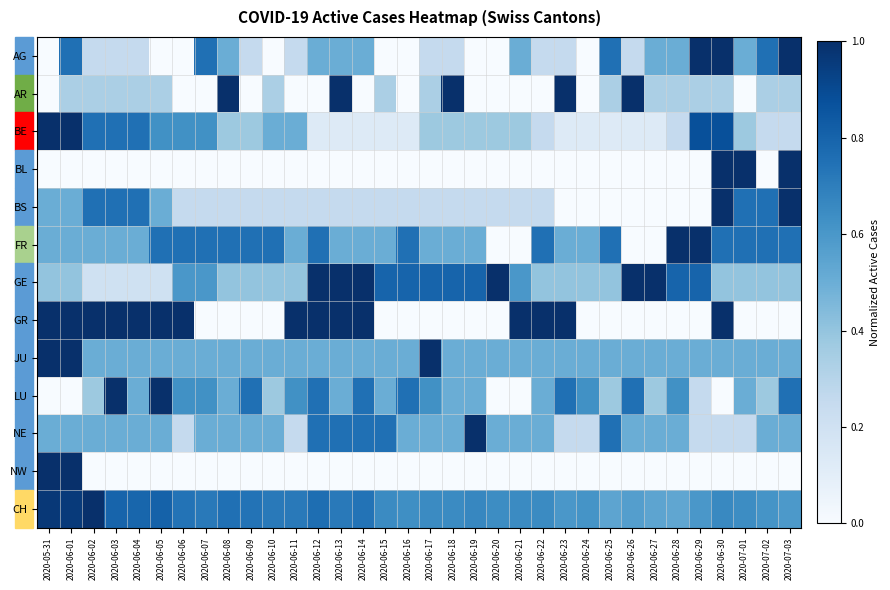

Reading right to left, what are all the values shown in this chart?

AG: 2020-07-03=1.0	2020-07-02=0.8	2020-07-01=0.5	2020-06-30=1.0	2020-06-29=1.0	2020-06-28=0.5	2020-06-27=0.5	2020-06-26=0.2	2020-06-25=0.8	2020-06-24=0.0	2020-06-23=0.2	2020-06-22=0.2	2020-06-21=0.5	2020-06-20=0.0	2020-06-19=0.0	2020-06-18=0.2	2020-06-17=0.2	2020-06-16=0.0	2020-06-15=0.0	2020-06-14=0.5	2020-06-13=0.5	2020-06-12=0.5	2020-06-11=0.2	2020-06-10=0.0	2020-06-09=0.2	2020-06-08=0.5	2020-06-07=0.8	2020-06-06=0.0	2020-06-05=0.0	2020-06-04=0.2	2020-06-03=0.2	2020-06-02=0.2	2020-06-01=0.8	2020-05-31=0.0
AR: 2020-07-03=0.3	2020-07-02=0.3	2020-07-01=0.0	2020-06-30=0.3	2020-06-29=0.3	2020-06-28=0.3	2020-06-27=0.3	2020-06-26=1.0	2020-06-25=0.3	2020-06-24=0.0	2020-06-23=1.0	2020-06-22=0.0	2020-06-21=0.0	2020-06-20=0.0	2020-06-19=0.0	2020-06-18=1.0	2020-06-17=0.3	2020-06-16=0.0	2020-06-15=0.3	2020-06-14=0.0	2020-06-13=1.0	2020-06-12=0.0	2020-06-11=0.0	2020-06-10=0.3	2020-06-09=0.0	2020-06-08=1.0	2020-06-07=0.0	2020-06-06=0.0	2020-06-05=0.3	2020-06-04=0.3	2020-06-03=0.3	2020-06-02=0.3	2020-06-01=0.3	2020-05-31=0.0
BE: 2020-07-03=0.2	2020-07-02=0.2	2020-07-01=0.4	2020-06-30=0.9	2020-06-29=0.9	2020-06-28=0.2	2020-06-27=0.1	2020-06-26=0.1	2020-06-25=0.1	2020-06-24=0.1	2020-06-23=0.1	2020-06-22=0.2	2020-06-21=0.4	2020-06-20=0.4	2020-06-19=0.4	2020-06-18=0.4	2020-06-17=0.4	2020-06-16=0.1	2020-06-15=0.1	2020-06-14=0.1	2020-06-13=0.1	2020-06-12=0.1	2020-06-11=0.5	2020-06-10=0.5	2020-06-09=0.4	2020-06-08=0.4	2020-06-07=0.6	2020-06-06=0.6	2020-06-05=0.6	2020-06-04=0.8	2020-06-03=0.8	2020-06-02=0.8	2020-06-01=1.0	2020-05-31=1.0
BL: 2020-07-03=1.0	2020-07-02=0.0	2020-07-01=1.0	2020-06-30=1.0	2020-06-29=0.0	2020-06-28=0.0	2020-06-27=0.0	2020-06-26=0.0	2020-06-25=0.0	2020-06-24=0.0	2020-06-23=0.0	2020-06-22=0.0	2020-06-21=0.0	2020-06-20=0.0	2020-06-19=0.0	2020-06-18=0.0	2020-06-17=0.0	2020-06-16=0.0	2020-06-15=0.0	2020-06-14=0.0	2020-06-13=0.0	2020-06-12=0.0	2020-06-11=0.0	2020-06-10=0.0	2020-06-09=0.0	2020-06-08=0.0	2020-06-07=0.0	2020-06-06=0.0	2020-06-05=0.0	2020-06-04=0.0	2020-06-03=0.0	2020-06-02=0.0	2020-06-01=0.0	2020-05-31=0.0
BS: 2020-07-03=1.0	2020-07-02=0.8	2020-07-01=0.8	2020-06-30=1.0	2020-06-29=0.0	2020-06-28=0.0	2020-06-27=0.0	2020-06-26=0.0	2020-06-25=0.0	2020-06-24=0.0	2020-06-23=0.0	2020-06-22=0.2	2020-06-21=0.2	2020-06-20=0.2	2020-06-19=0.2	2020-06-18=0.2	2020-06-17=0.2	2020-06-16=0.2	2020-06-15=0.2	2020-06-14=0.2	2020-06-13=0.2	2020-06-12=0.2	2020-06-11=0.2	2020-06-10=0.2	2020-06-09=0.2	2020-06-08=0.2	2020-06-07=0.2	2020-06-06=0.2	2020-06-05=0.5	2020-06-04=0.8	2020-06-03=0.8	2020-06-02=0.8	2020-06-01=0.5	2020-05-31=0.5
FR: 2020-07-03=0.8	2020-07-02=0.8	2020-07-01=0.8	2020-06-30=0.8	2020-06-29=1.0	2020-06-28=1.0	2020-06-27=0.0	2020-06-26=0.0	2020-06-25=0.8	2020-06-24=0.5	2020-06-23=0.5	2020-06-22=0.8	2020-06-21=0.0	2020-06-20=0.0	2020-06-19=0.5	2020-06-18=0.5	2020-06-17=0.5	2020-06-16=0.8	2020-06-15=0.5	2020-06-14=0.5	2020-06-13=0.5	2020-06-12=0.8	2020-06-11=0.5	2020-06-10=0.8	2020-06-09=0.8	2020-06-08=0.8	2020-06-07=0.8	2020-06-06=0.8	2020-06-05=0.8	2020-06-04=0.5	2020-06-03=0.5	2020-06-02=0.5	2020-06-01=0.5	2020-05-31=0.5
GE: 2020-07-03=0.4	2020-07-02=0.4	2020-07-01=0.4	2020-06-30=0.4	2020-06-29=0.8	2020-06-28=0.8	2020-06-27=1.0	2020-06-26=1.0	2020-06-25=0.4	2020-06-24=0.4	2020-06-23=0.4	2020-06-22=0.4	2020-06-21=0.6	2020-06-20=1.0	2020-06-19=0.8	2020-06-18=0.8	2020-06-17=0.8	2020-06-16=0.8	2020-06-15=0.8	2020-06-14=1.0	2020-06-13=1.0	2020-06-12=1.0	2020-06-11=0.4	2020-06-10=0.4	2020-06-09=0.4	2020-06-08=0.4	2020-06-07=0.6	2020-06-06=0.6	2020-06-05=0.2	2020-06-04=0.2	2020-06-03=0.2	2020-06-02=0.2	2020-06-01=0.4	2020-05-31=0.4
GR: 2020-07-03=0.0	2020-07-02=0.0	2020-07-01=0.0	2020-06-30=1.0	2020-06-29=0.0	2020-06-28=0.0	2020-06-27=0.0	2020-06-26=0.0	2020-06-25=0.0	2020-06-24=0.0	2020-06-23=1.0	2020-06-22=1.0	2020-06-21=1.0	2020-06-20=0.0	2020-06-19=0.0	2020-06-18=0.0	2020-06-17=0.0	2020-06-16=0.0	2020-06-15=0.0	2020-06-14=1.0	2020-06-13=1.0	2020-06-12=1.0	2020-06-11=1.0	2020-06-10=0.0	2020-06-09=0.0	2020-06-08=0.0	2020-06-07=0.0	2020-06-06=1.0	2020-06-05=1.0	2020-06-04=1.0	2020-06-03=1.0	2020-06-02=1.0	2020-06-01=1.0	2020-05-31=1.0
JU: 2020-07-03=0.5	2020-07-02=0.5	2020-07-01=0.5	2020-06-30=0.5	2020-06-29=0.5	2020-06-28=0.5	2020-06-27=0.5	2020-06-26=0.5	2020-06-25=0.5	2020-06-24=0.5	2020-06-23=0.5	2020-06-22=0.5	2020-06-21=0.5	2020-06-20=0.5	2020-06-19=0.5	2020-06-18=0.5	2020-06-17=1.0	2020-06-16=0.5	2020-06-15=0.5	2020-06-14=0.5	2020-06-13=0.5	2020-06-12=0.5	2020-06-11=0.5	2020-06-10=0.5	2020-06-09=0.5	2020-06-08=0.5	2020-06-07=0.5	2020-06-06=0.5	2020-06-05=0.5	2020-06-04=0.5	2020-06-03=0.5	2020-06-02=0.5	2020-06-01=1.0	2020-05-31=1.0
LU: 2020-07-03=0.8	2020-07-02=0.4	2020-07-01=0.5	2020-06-30=0.0	2020-06-29=0.2	2020-06-28=0.6	2020-06-27=0.4	2020-06-26=0.8	2020-06-25=0.4	2020-06-24=0.6	2020-06-23=0.8	2020-06-22=0.5	2020-06-21=0.0	2020-06-20=0.0	2020-06-19=0.5	2020-06-18=0.5	2020-06-17=0.6	2020-06-16=0.8	2020-06-15=0.5	2020-06-14=0.8	2020-06-13=0.5	2020-06-12=0.8	2020-06-11=0.6	2020-06-10=0.4	2020-06-09=0.8	2020-06-08=0.5	2020-06-07=0.6	2020-06-06=0.6	2020-06-05=1.0	2020-06-04=0.5	2020-06-03=1.0	2020-06-02=0.4	2020-06-01=0.0	2020-05-31=0.0
NE: 2020-07-03=0.5	2020-07-02=0.5	2020-07-01=0.2	2020-06-30=0.2	2020-06-29=0.2	2020-06-28=0.5	2020-06-27=0.5	2020-06-26=0.5	2020-06-25=0.8	2020-06-24=0.2	2020-06-23=0.2	2020-06-22=0.5	2020-06-21=0.5	2020-06-20=0.5	2020-06-19=1.0	2020-06-18=0.5	2020-06-17=0.5	2020-06-16=0.5	2020-06-15=0.8	2020-06-14=0.8	2020-06-13=0.8	2020-06-12=0.8	2020-06-11=0.2	2020-06-10=0.5	2020-06-09=0.5	2020-06-08=0.5	2020-06-07=0.5	2020-06-06=0.2	2020-06-05=0.5	2020-06-04=0.5	2020-06-03=0.5	2020-06-02=0.5	2020-06-01=0.5	2020-05-31=0.5
NW: 2020-07-03=0.0	2020-07-02=0.0	2020-07-01=0.0	2020-06-30=0.0	2020-06-29=0.0	2020-06-28=0.0	2020-06-27=0.0	2020-06-26=0.0	2020-06-25=0.0	2020-06-24=0.0	2020-06-23=0.0	2020-06-22=0.0	2020-06-21=0.0	2020-06-20=0.0	2020-06-19=0.0	2020-06-18=0.0	2020-06-17=0.0	2020-06-16=0.0	2020-06-15=0.0	2020-06-14=0.0	2020-06-13=0.0	2020-06-12=0.0	2020-06-11=0.0	2020-06-10=0.0	2020-06-09=0.0	2020-06-08=0.0	2020-06-07=0.0	2020-06-06=0.0	2020-06-05=0.0	2020-06-04=0.0	2020-06-03=0.0	2020-06-02=0.0	2020-06-01=1.0	2020-05-31=1.0
CH: 2020-07-03=0.6	2020-07-02=0.6	2020-07-01=0.6	2020-06-30=0.7	2020-06-29=0.6	2020-06-28=0.5	2020-06-27=0.5	2020-06-26=0.6	2020-06-25=0.5	2020-06-24=0.6	2020-06-23=0.6	2020-06-22=0.7	2020-06-21=0.7	2020-06-20=0.6	2020-06-19=0.7	2020-06-18=0.7	2020-06-17=0.7	2020-06-16=0.6	2020-06-15=0.7	2020-06-14=0.7	2020-06-13=0.7	2020-06-12=0.8	2020-06-11=0.7	2020-06-10=0.7	2020-06-09=0.7	2020-06-08=0.8	2020-06-07=0.7	2020-06-06=0.7	2020-06-05=0.8	2020-06-04=0.8	2020-06-03=0.8	2020-06-02=1.0	2020-06-01=1.0	2020-05-31=1.0